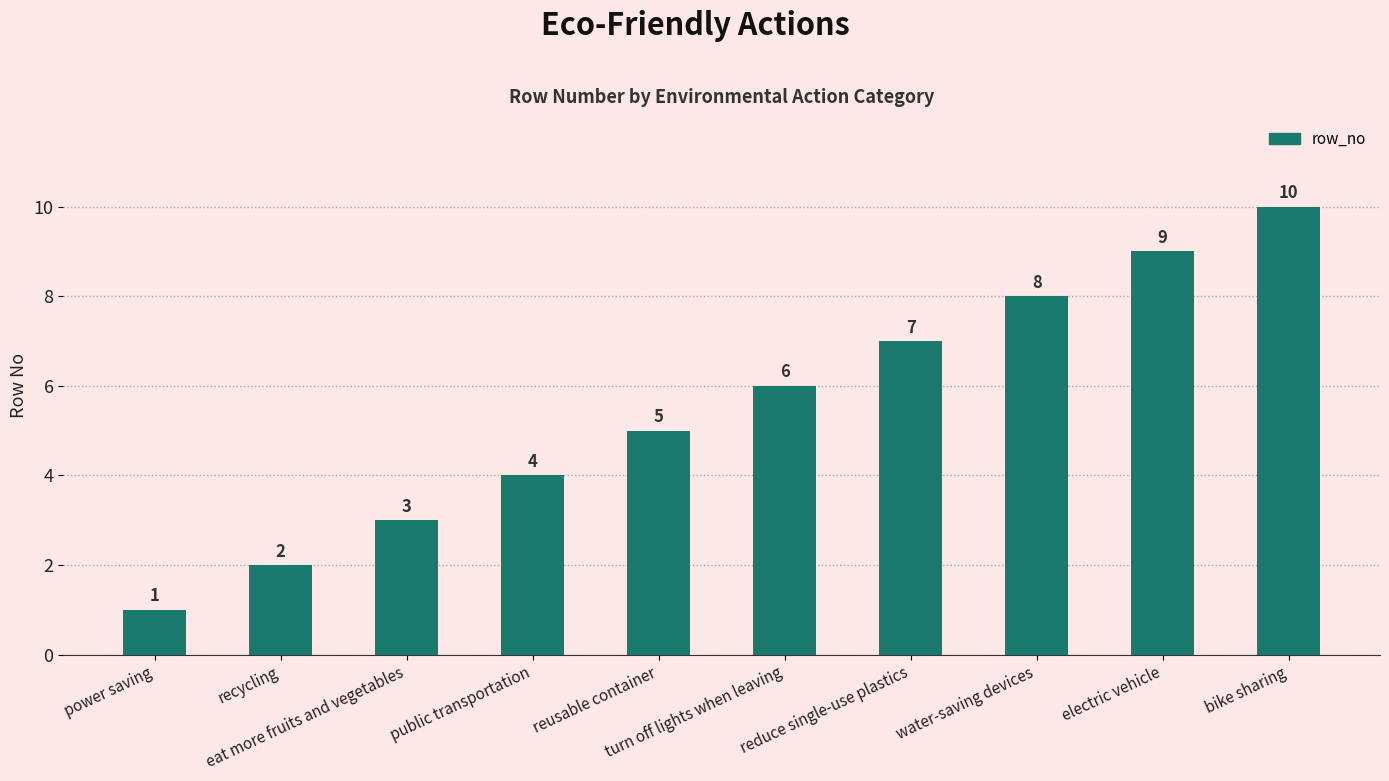

What position from the right is power saving?

10